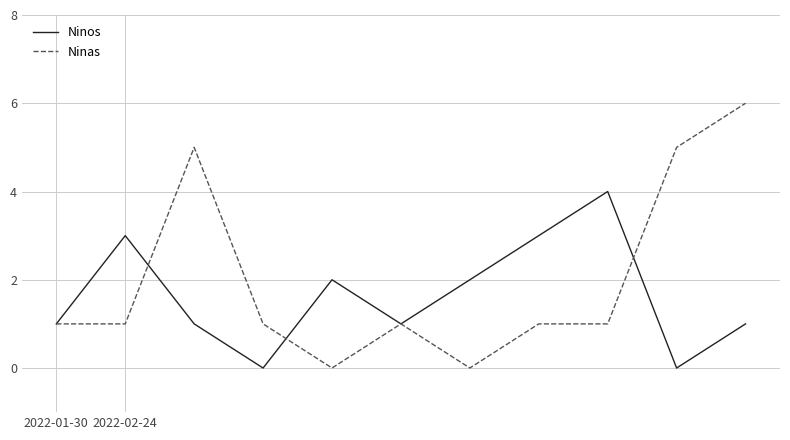

Which series has the largest total across all categories?

Ninas